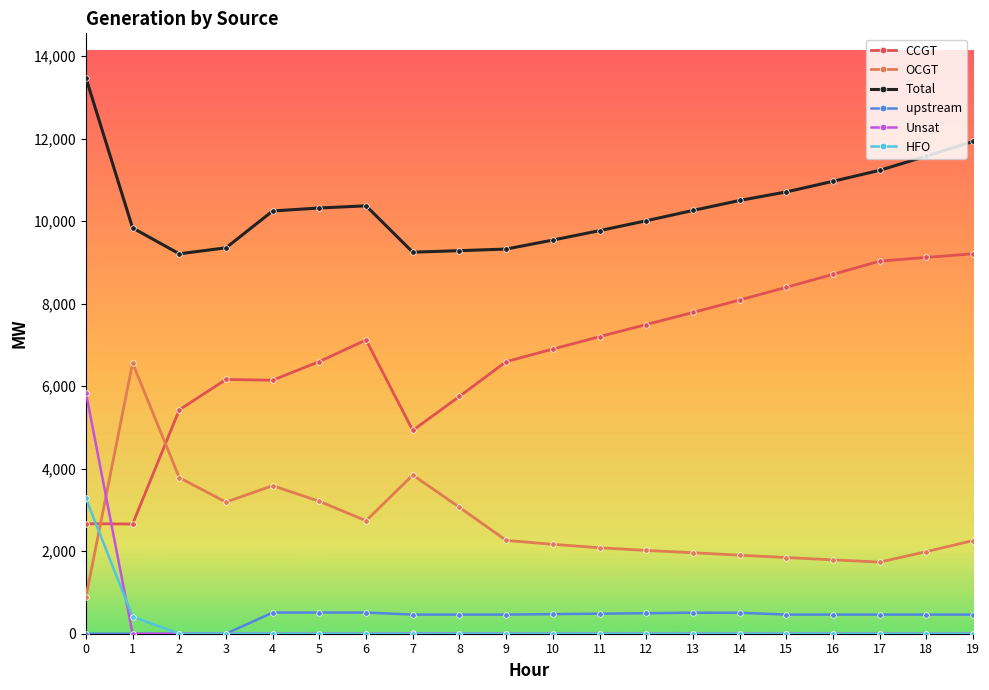

Is it true that HFO equals -2242 at 6?

False